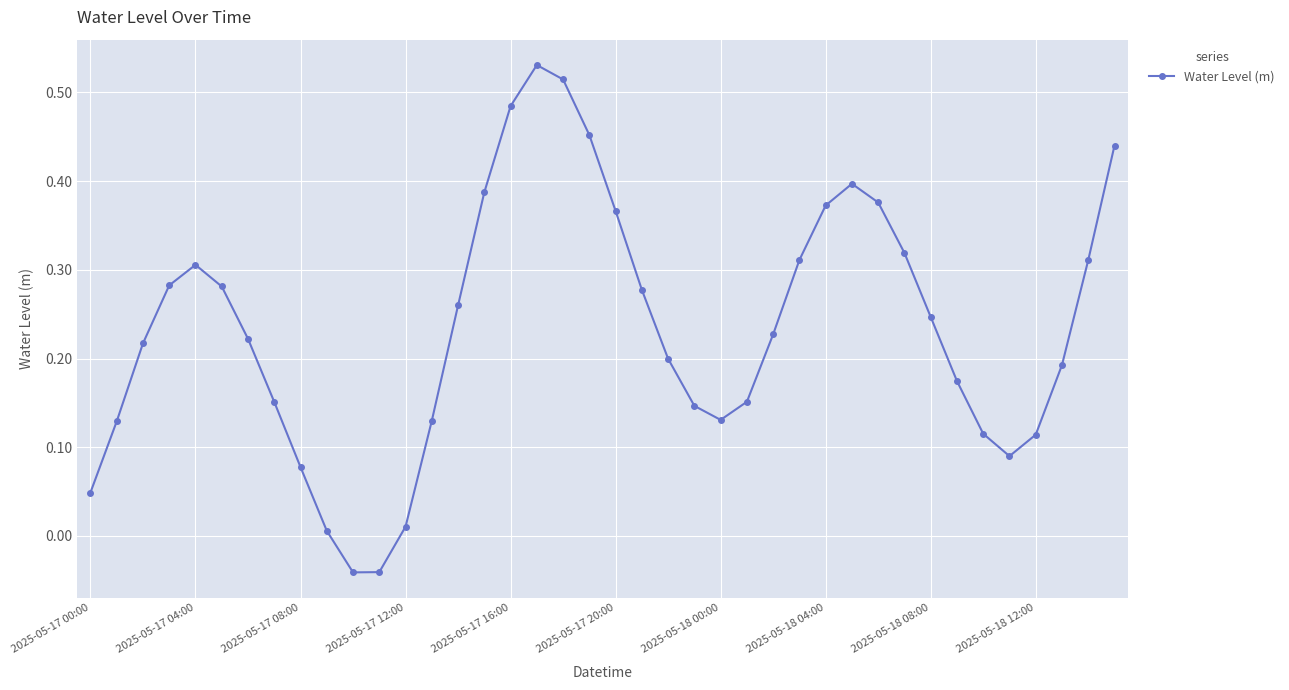

What is the difference between the maximum and minimum values?

0.6